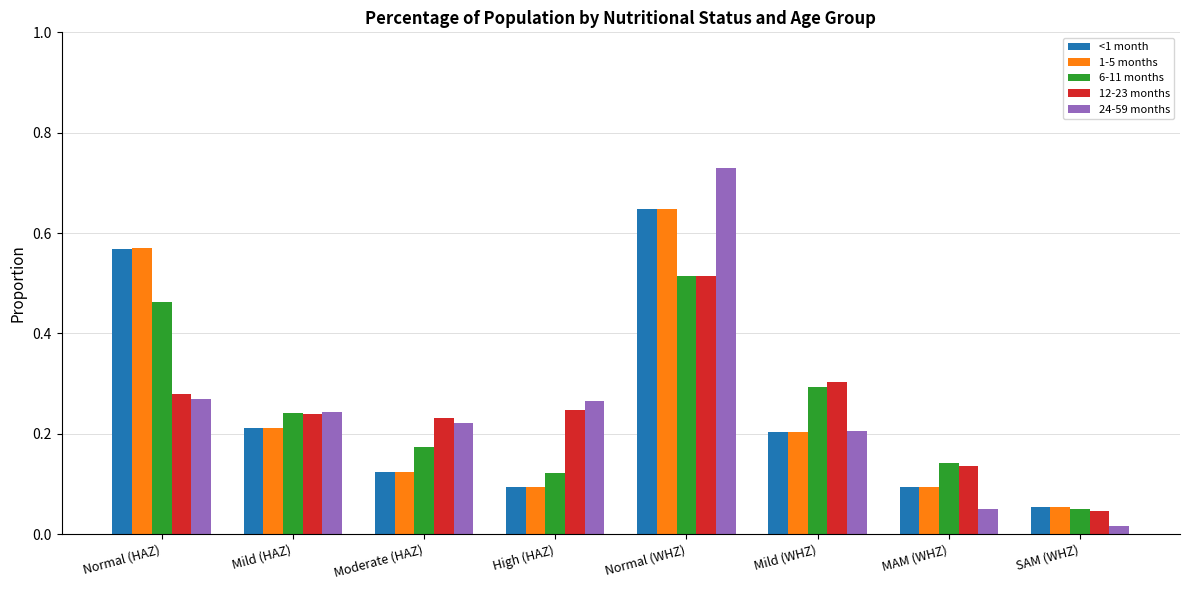

Where is 24-59 months nearest to the value 0?

SAM (WHZ)